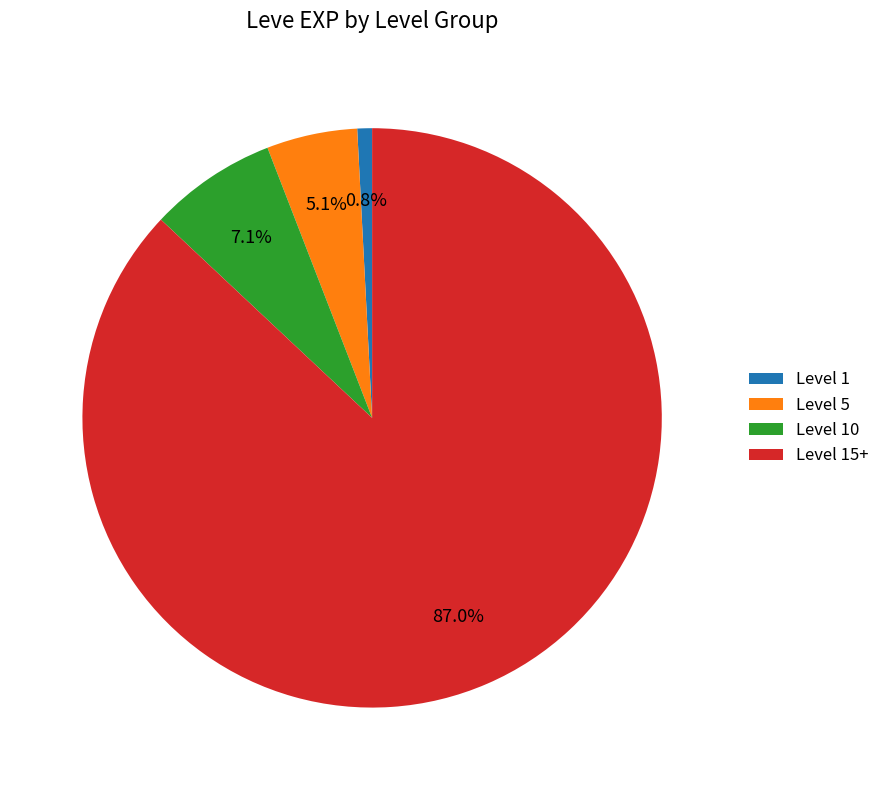

Rank the categories by value from lowest to highest.

Level 1, Level 5, Level 10, Level 15+